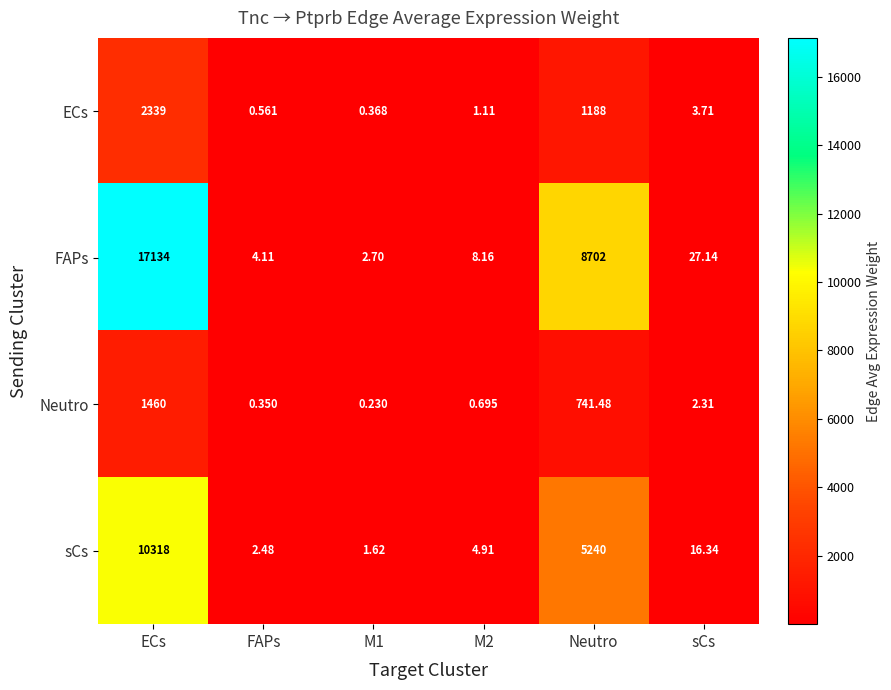

Rank the series by their maximum value, from highest to lowest.

FAPs, sCs, ECs, Neutro